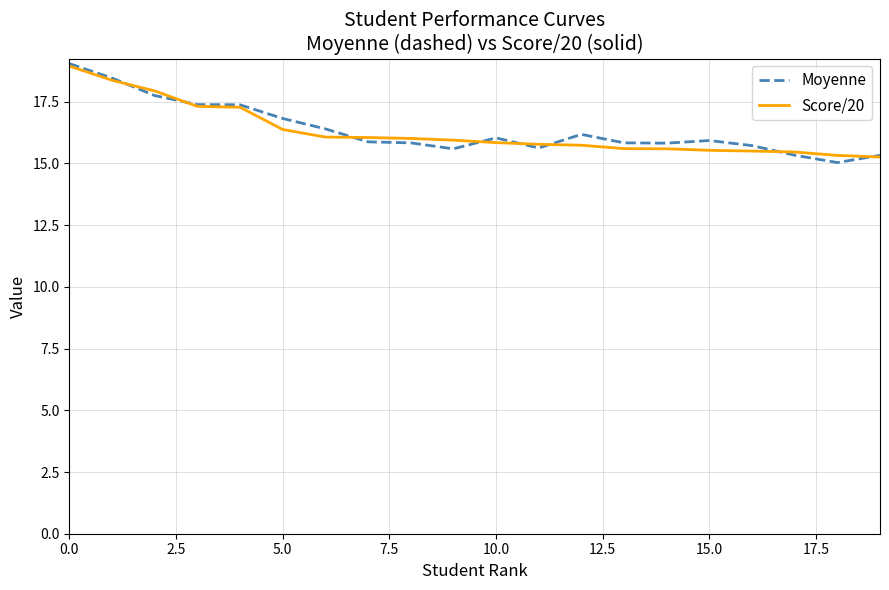

What is the minimum value shown in the chart?

15.0